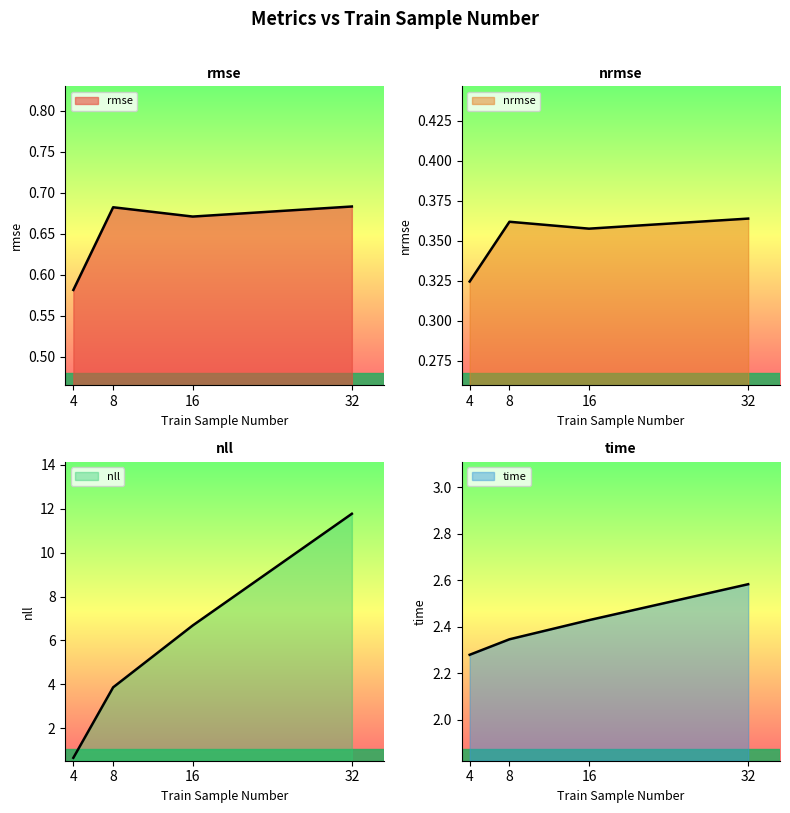

Where is nll nearest to the value 6?

16